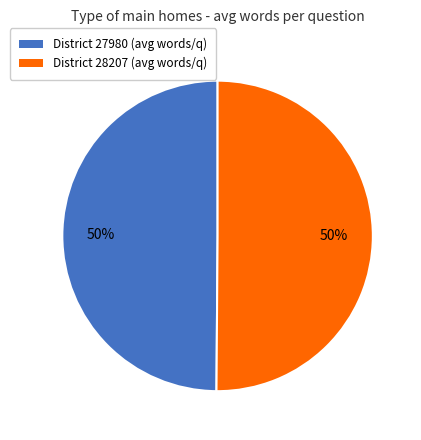

To the nearest percent, what is the average slice percentage?

50%